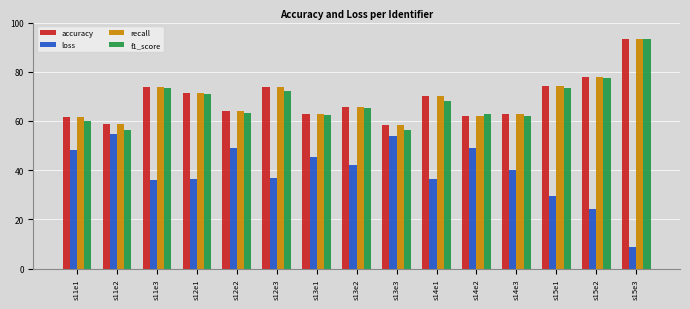

What is the difference between the accuracy values at s15e1 and s14e1?

4.4